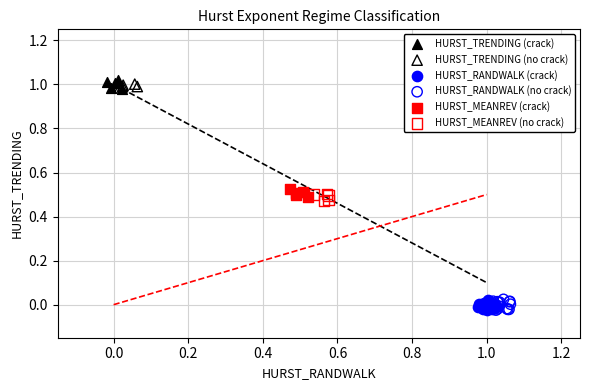

Which series reaches the maximum Y coordinate?

HURST_TRENDING (crack)